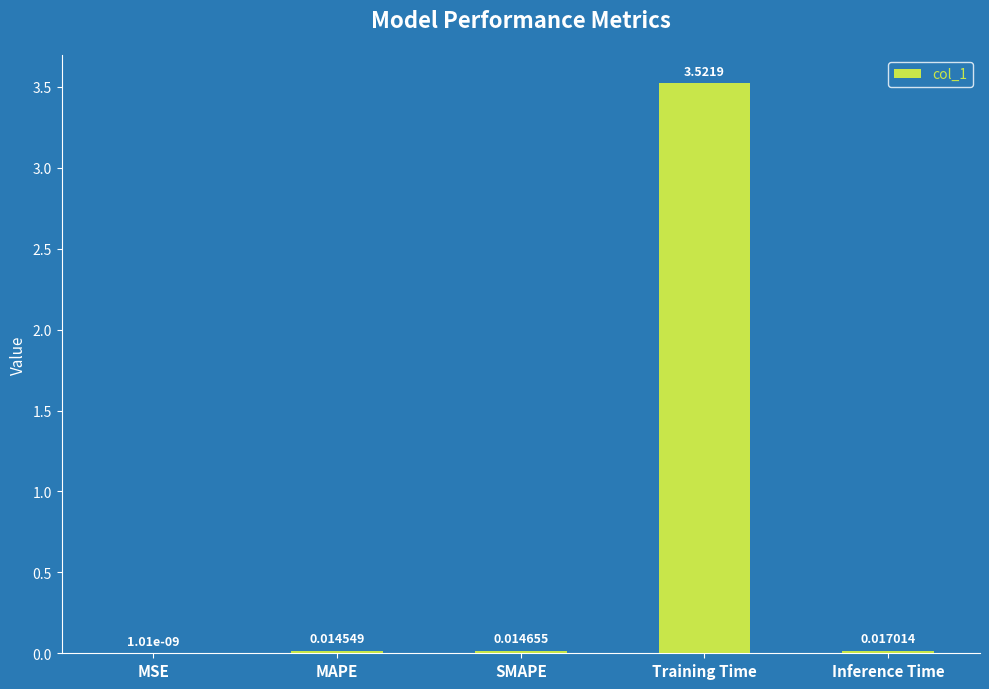

What is the average value?

0.7